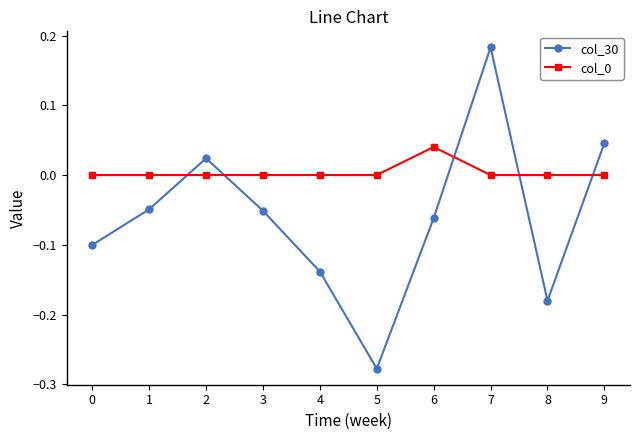

Where do col_0 and col_30 first cross each other?

1 and 2